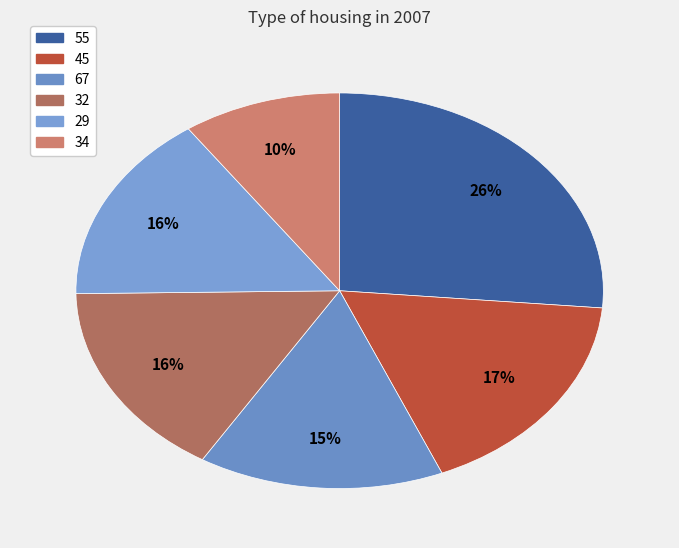

What percentage is NOT represented by 55?

73.6%